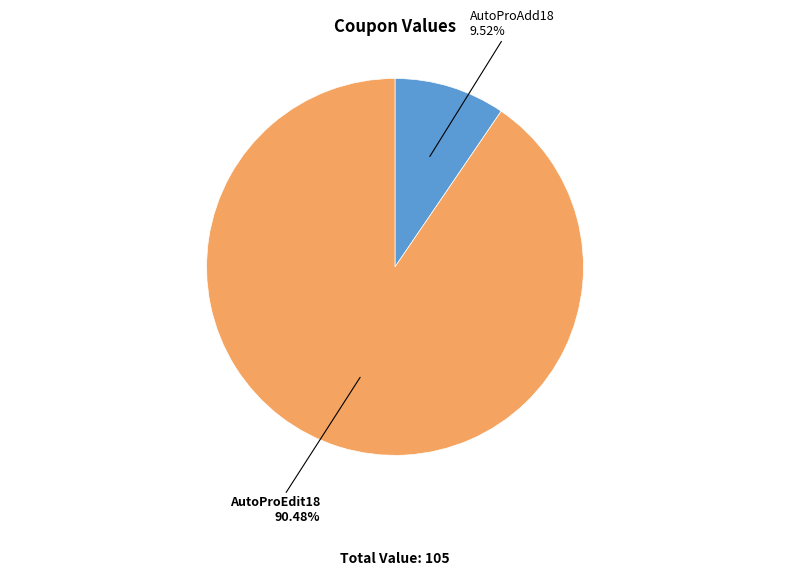

Is the sum of AutoProEdit18 and AutoProAdd18 greater than half?

Yes